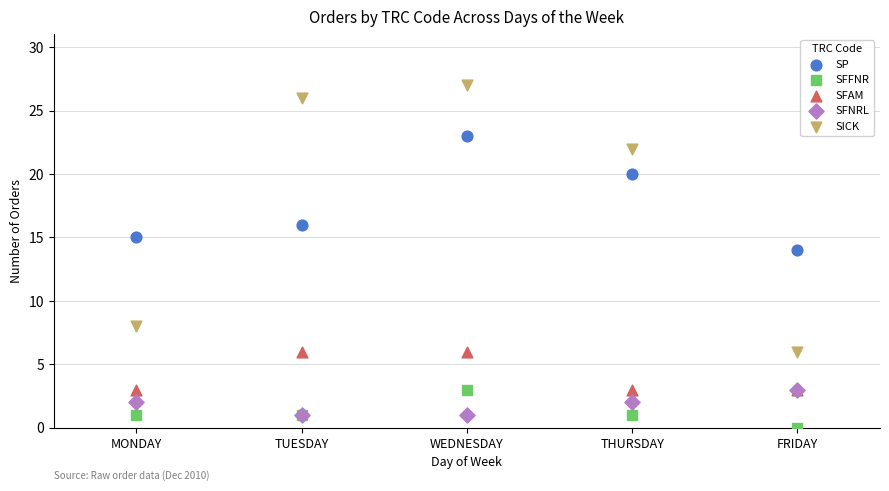

Across all series, what Y value is closest to 13?

14